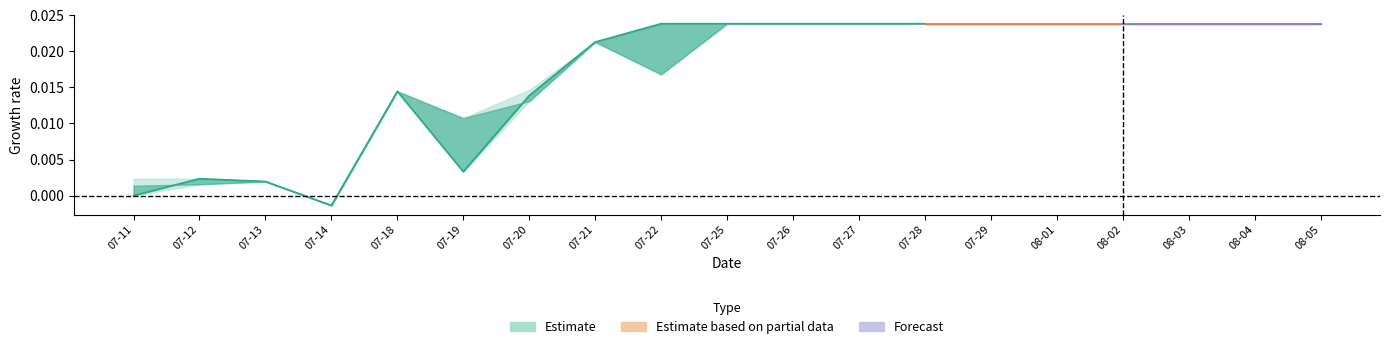

True or false: High and Low intersect in this chart.

False